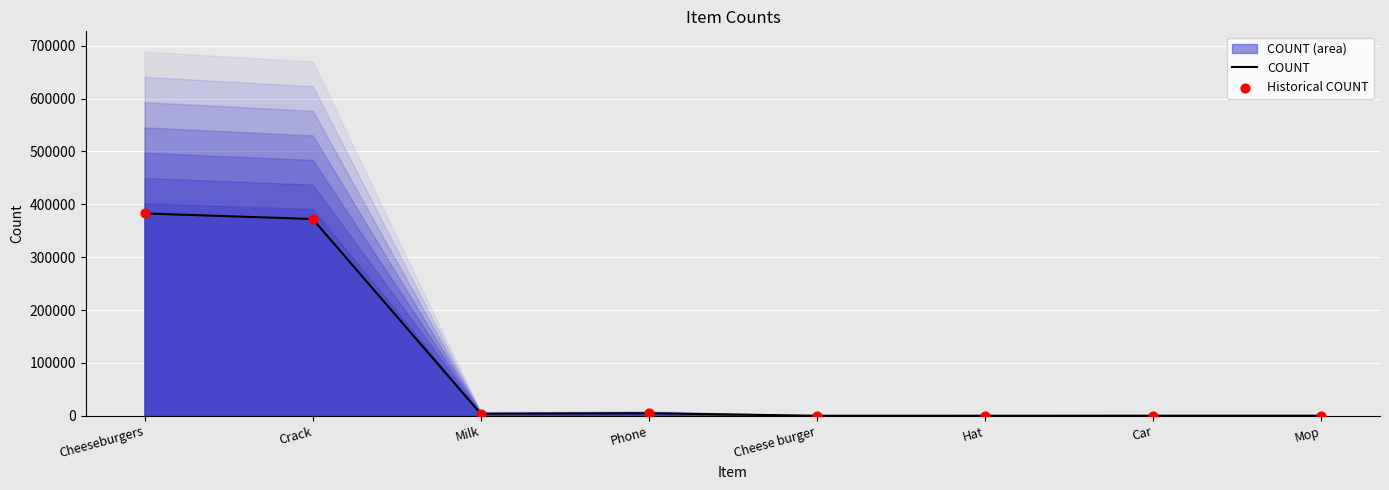

Which series has the largest Y range (max minus min)?

COUNT